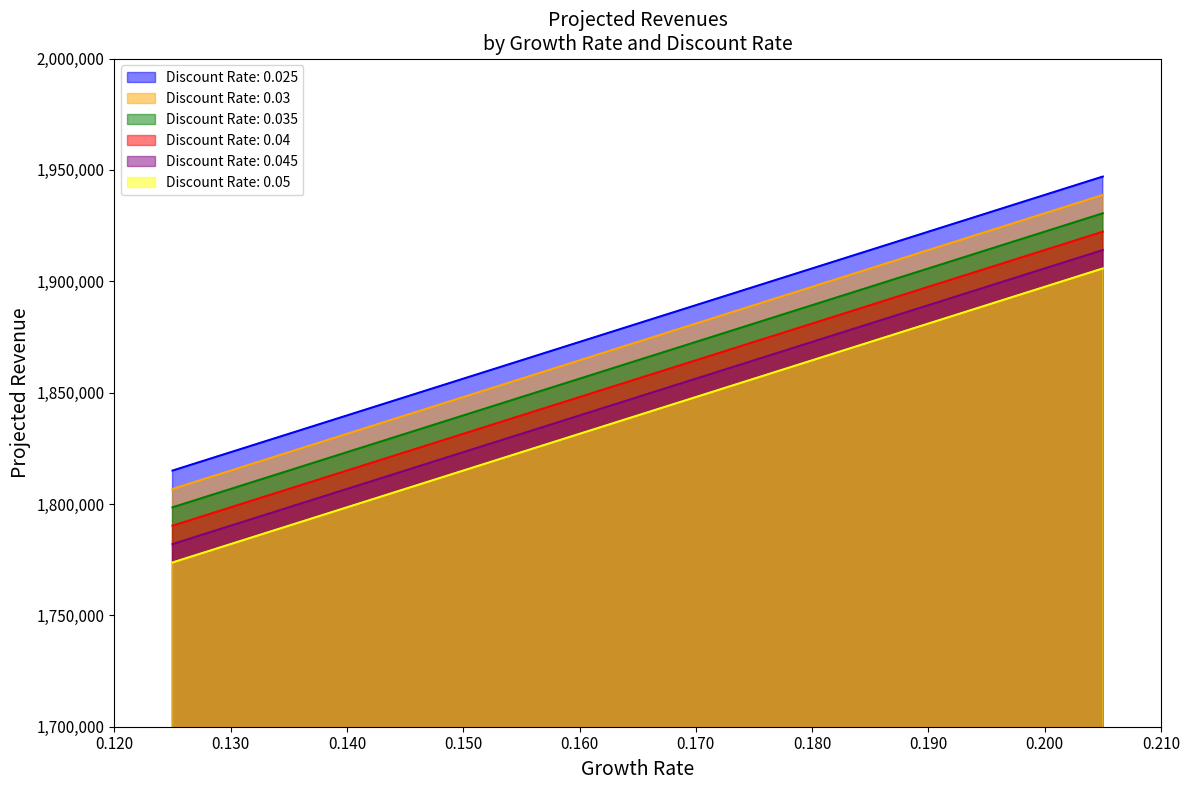

What is the value of the 0.025 point at the 7th from the left?

1914000